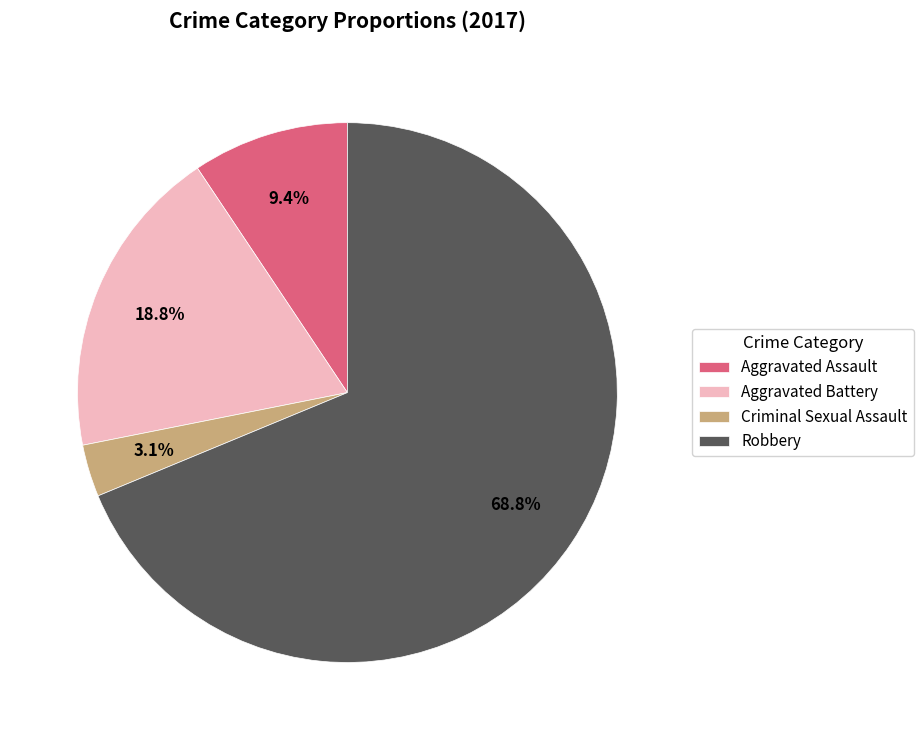

Combined, do Robbery and Aggravated Battery account for over 50%?

Yes